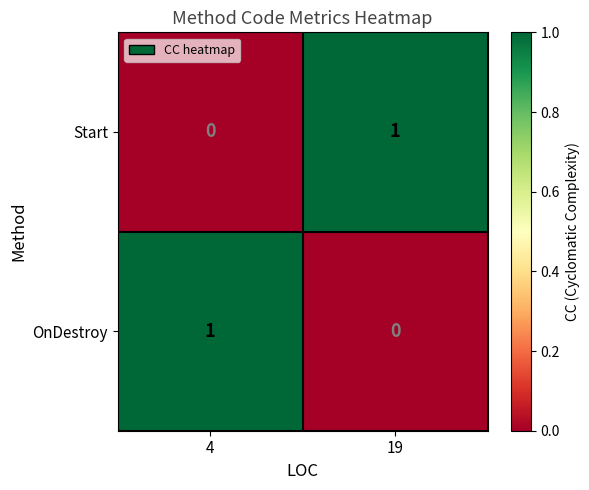

What is the maximum value shown in the chart?

1